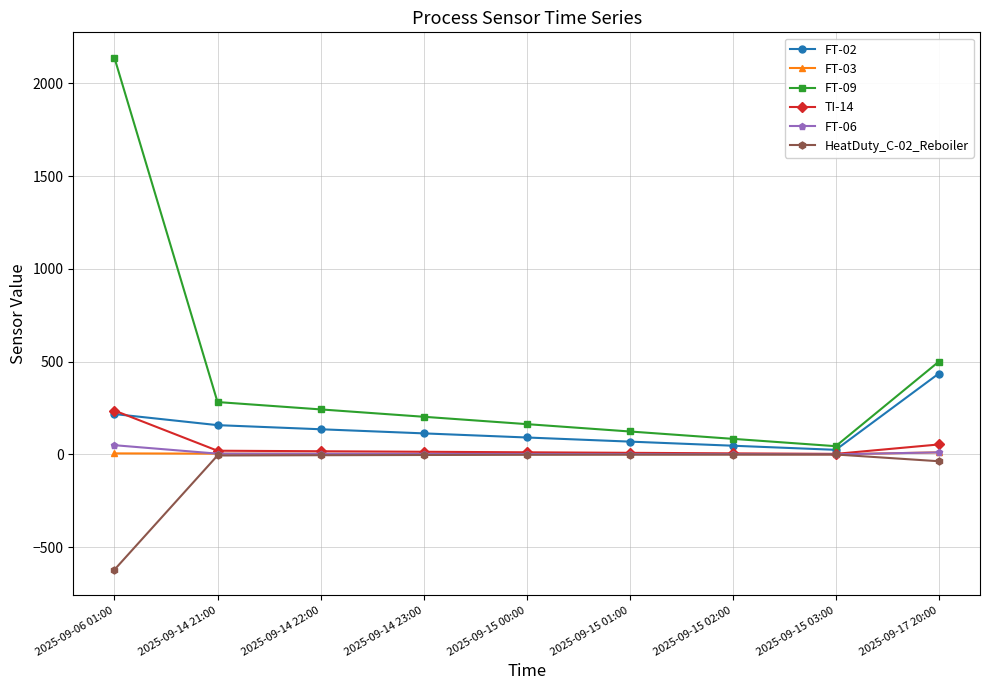

The value of FT-03 at 2025-09-14 23:00 is 3.1. True or false?

True